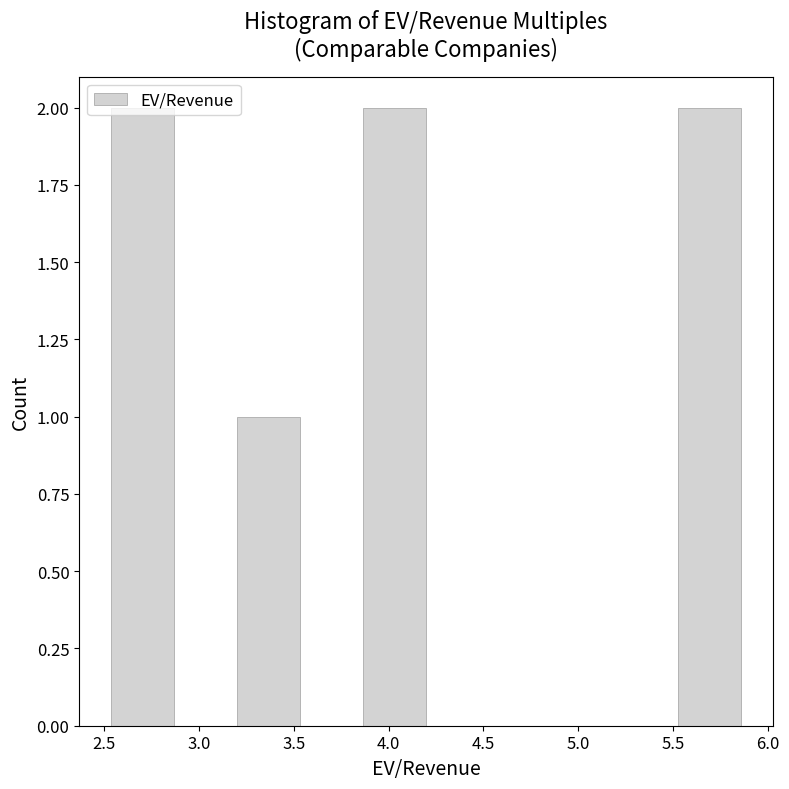

Reading left to right, list every bar in this chart as the range it spans on the x-axis followed by its height. Neither the bar edges nor the heights are printed on the chart, so give them approximately, as read against the axes.

2.55 to 2.85: 2
2.85 to 3.20: 0
3.20 to 3.55: 1
3.55 to 3.85: 0
3.85 to 4.20: 2
4.20 to 4.55: 0
4.55 to 4.85: 0
4.85 to 5.20: 0
5.20 to 5.55: 0
5.55 to 5.85: 2